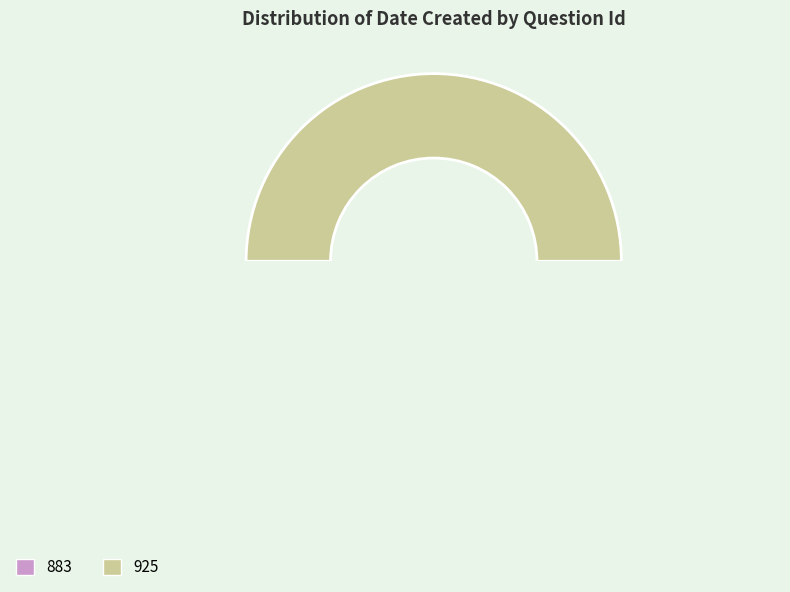

How many segments does this pie chart have?

2